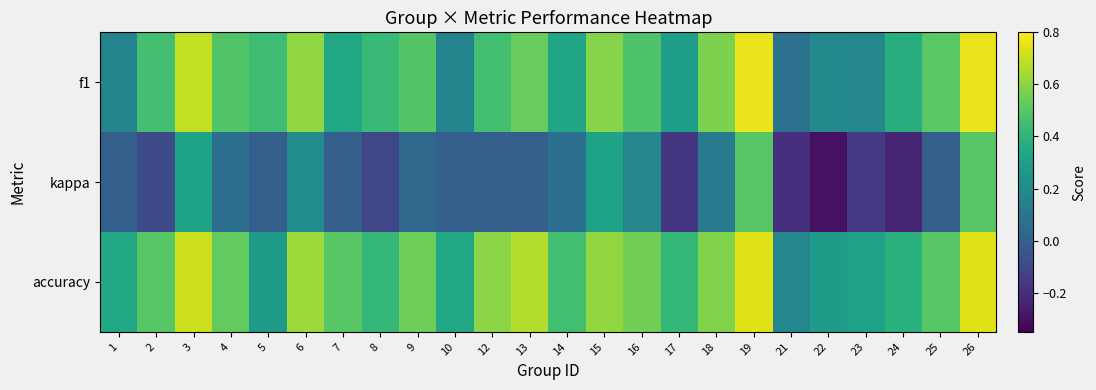

How many data points does each series have?

24